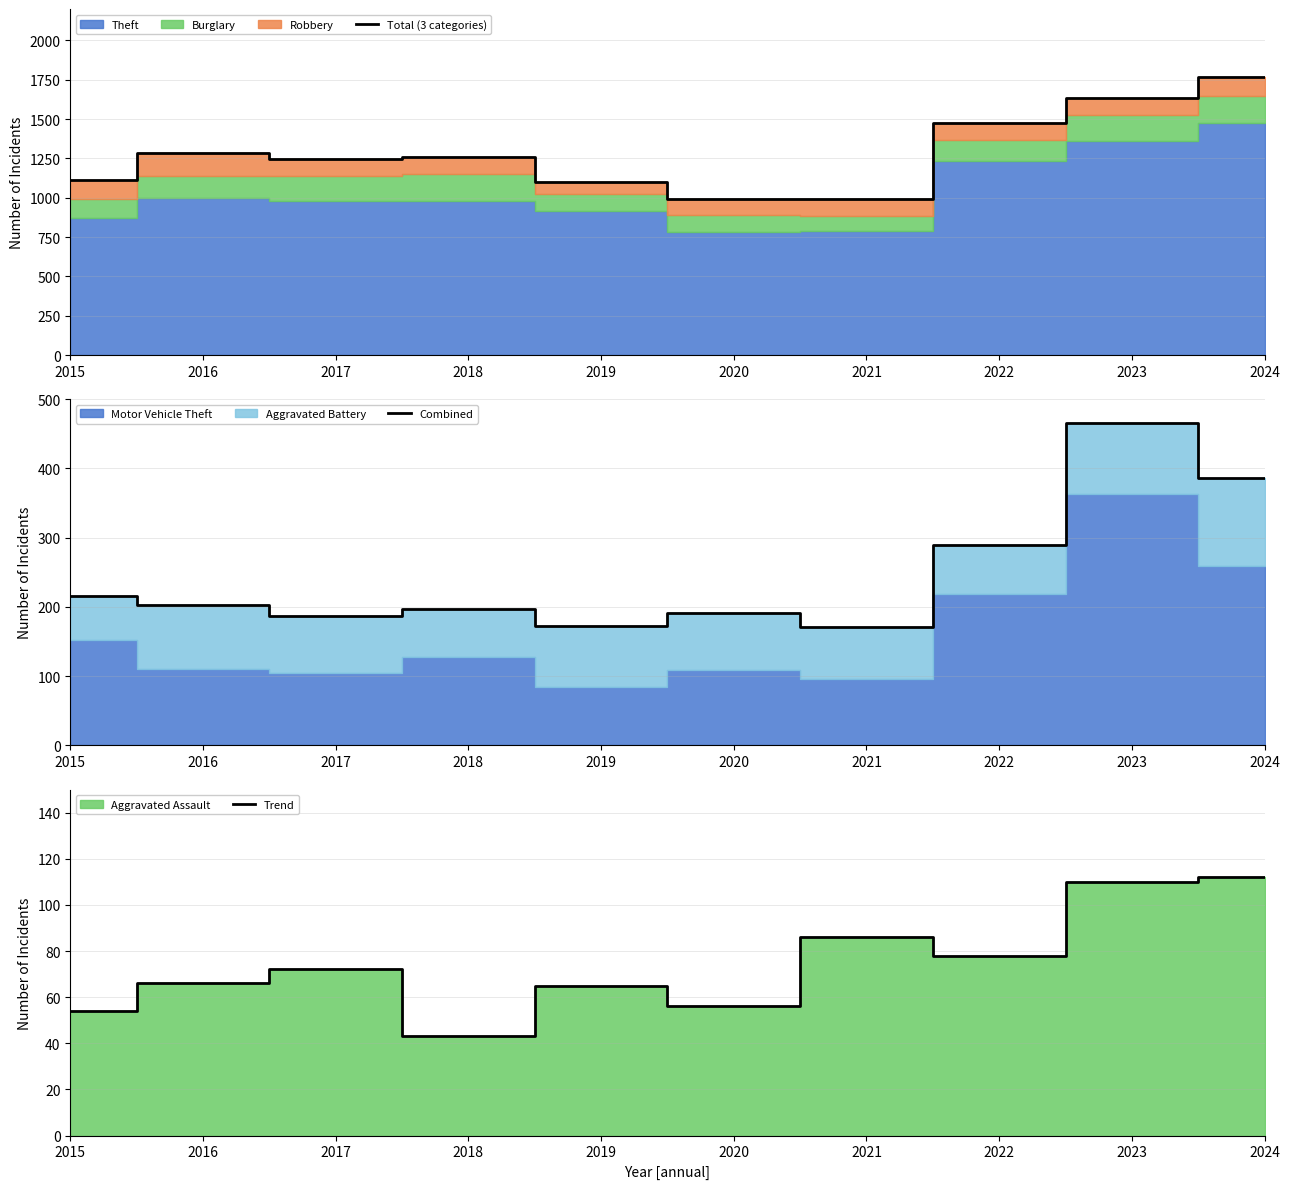

True or false: Combined has a value of 386 at 2024.

True